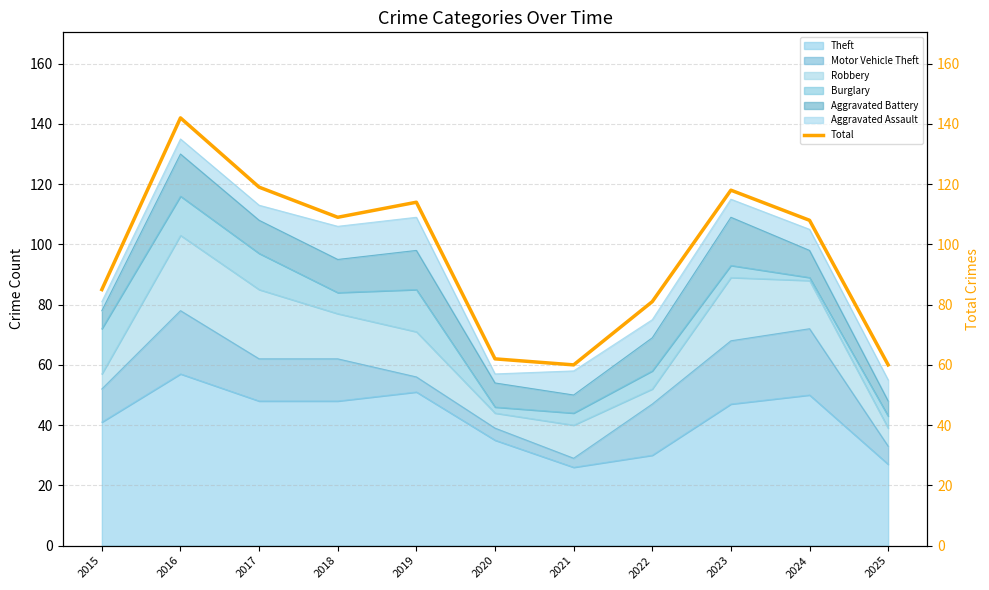

What is the change in value from 2021 to 2024?

+48